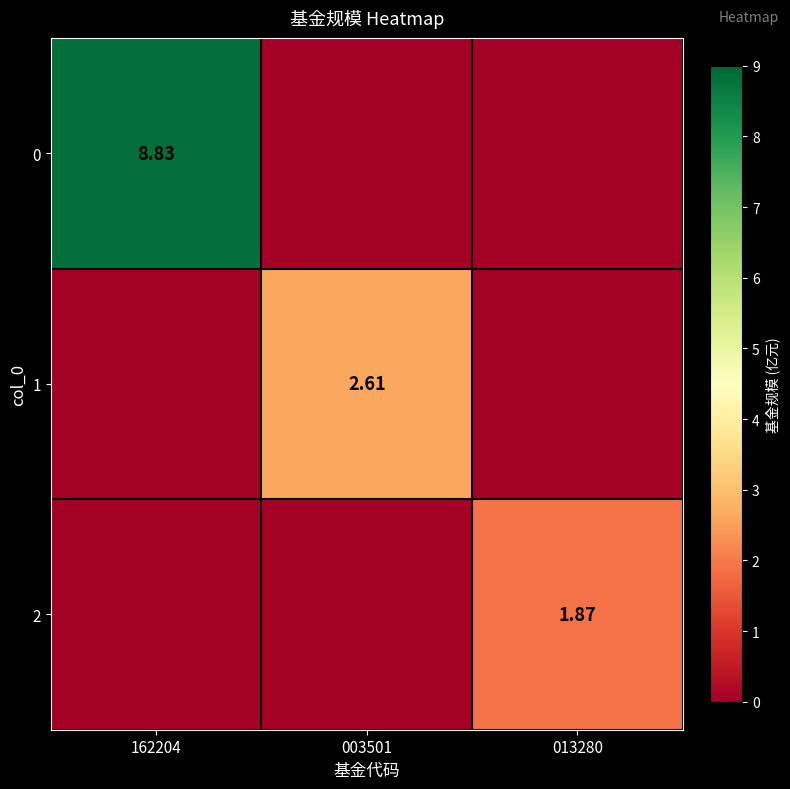

Is the value of 1 at 003501 greater than the value of 2 at 013280?

Yes